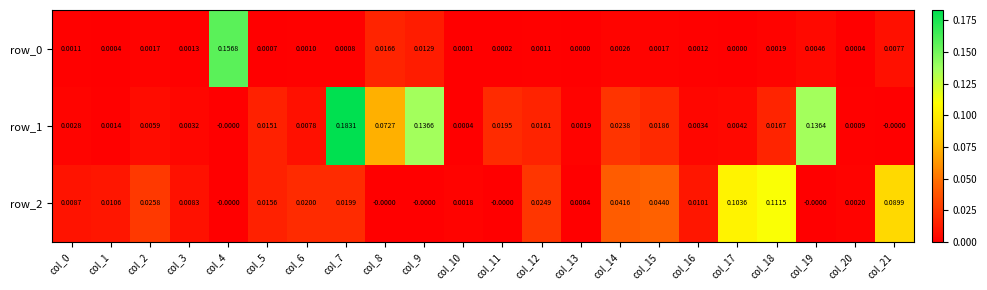

Is the value of row_2 at col_14 greater than the value of row_1 at col_9?

No